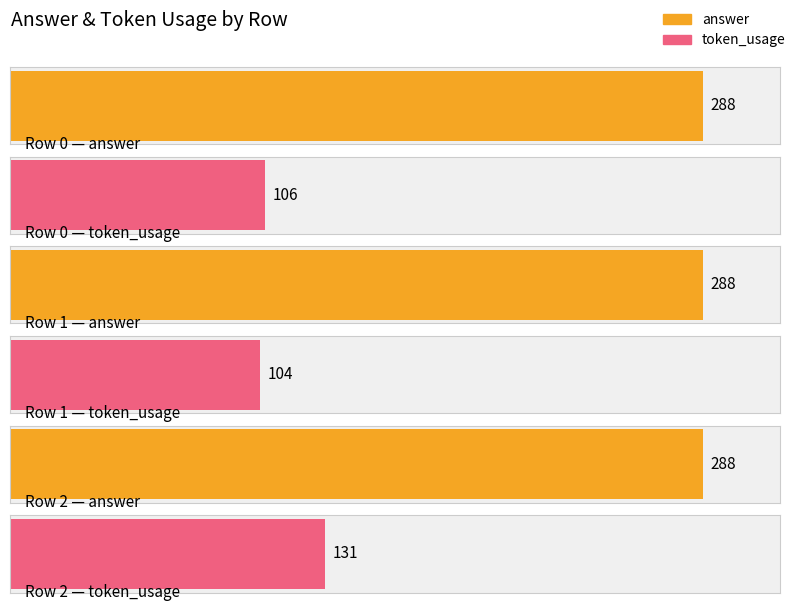

Are the bars horizontal?

Yes